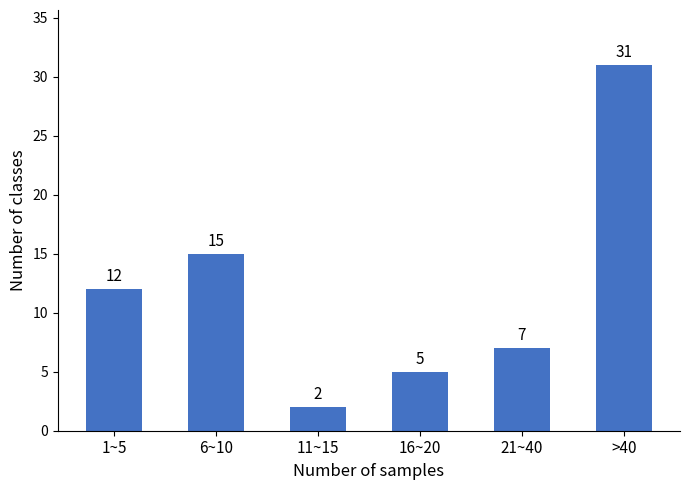

Reading left to right, what are all the values shown in this chart?

1~5=12	6~10=15	11~15=2	16~20=5	21~40=7	>40=31